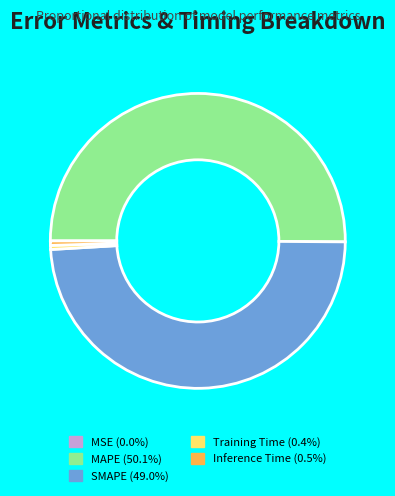

Rank the categories by value from highest to lowest.

MAPE, SMAPE, Inference Time, Training Time, MSE